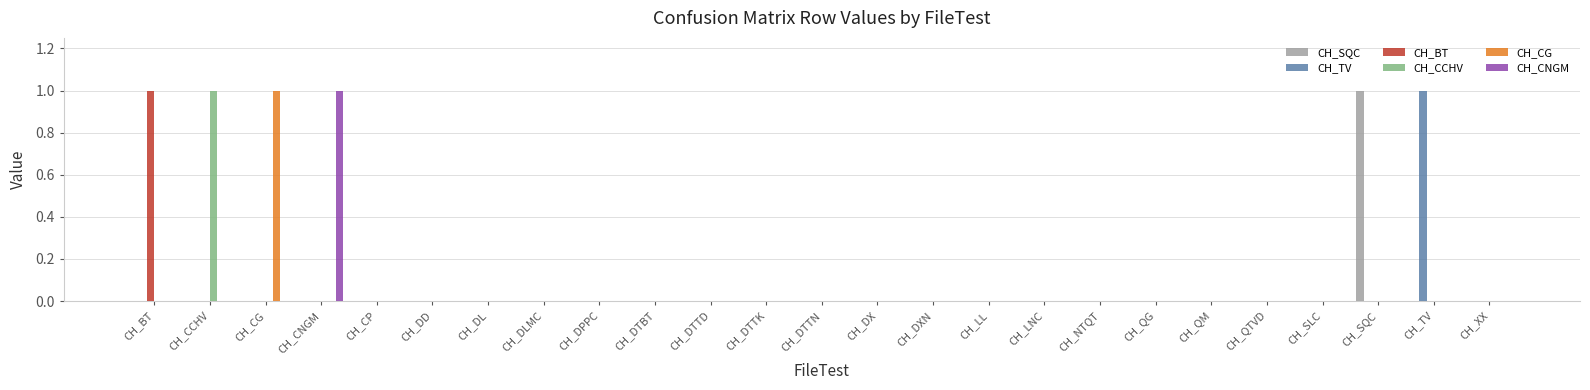

Count the number of data series in this chart.

6